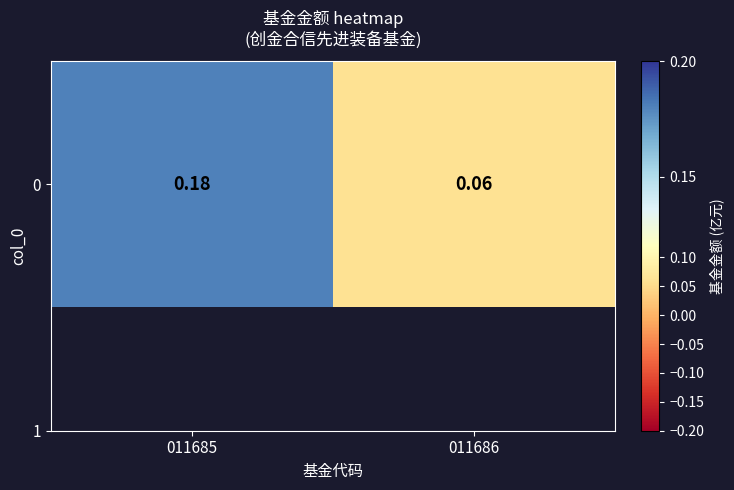

Is it true that the value at 011685 is 0.0?

False